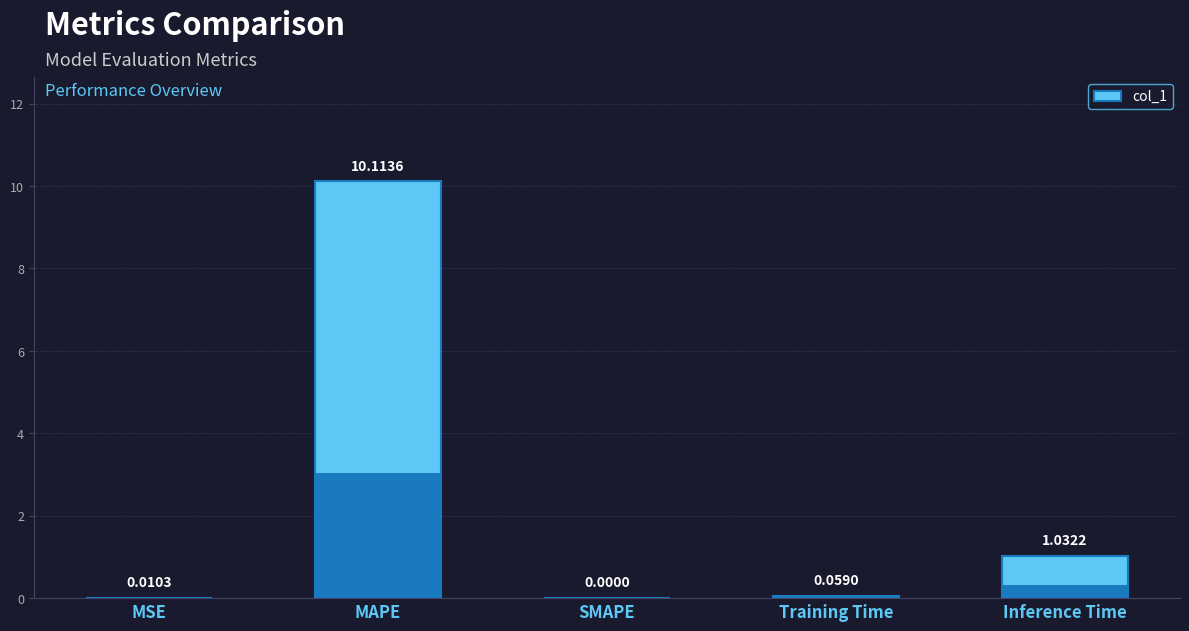

Count the number of categories in the chart.

5